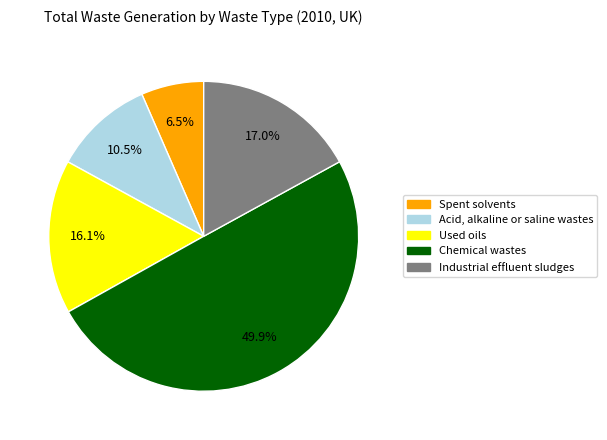

Approximately how many times larger is the value at Used oils compared to Spent solvents?

2.5